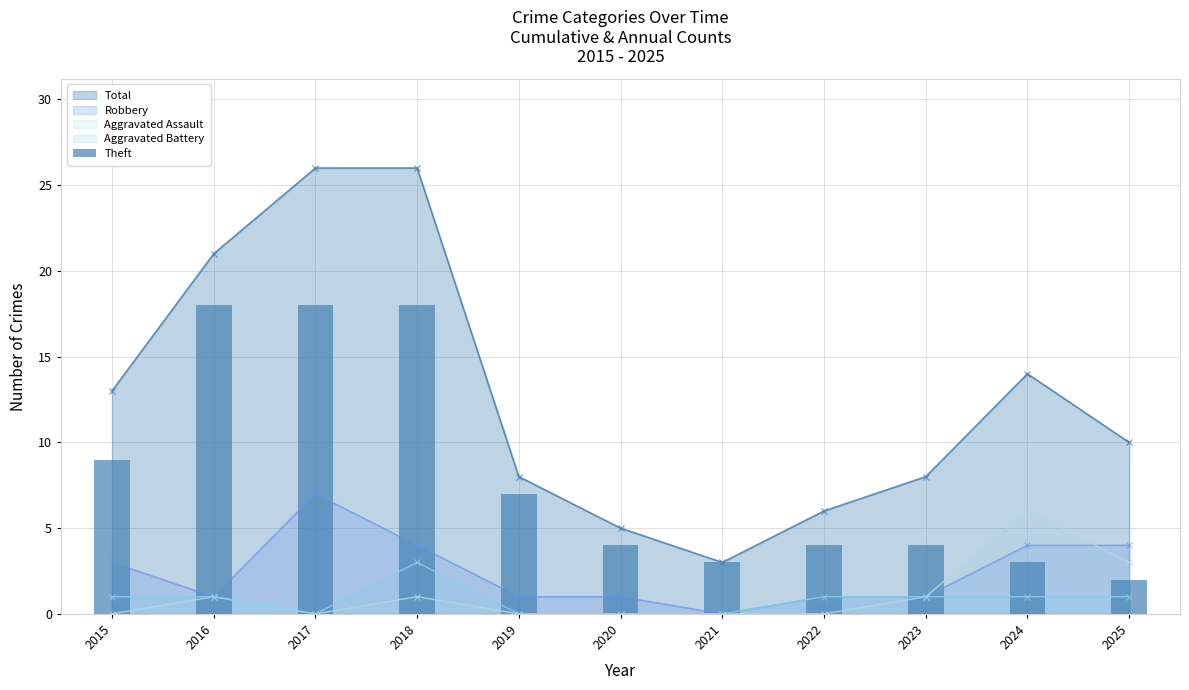

Is it true that the value at 2021 is 3?

True